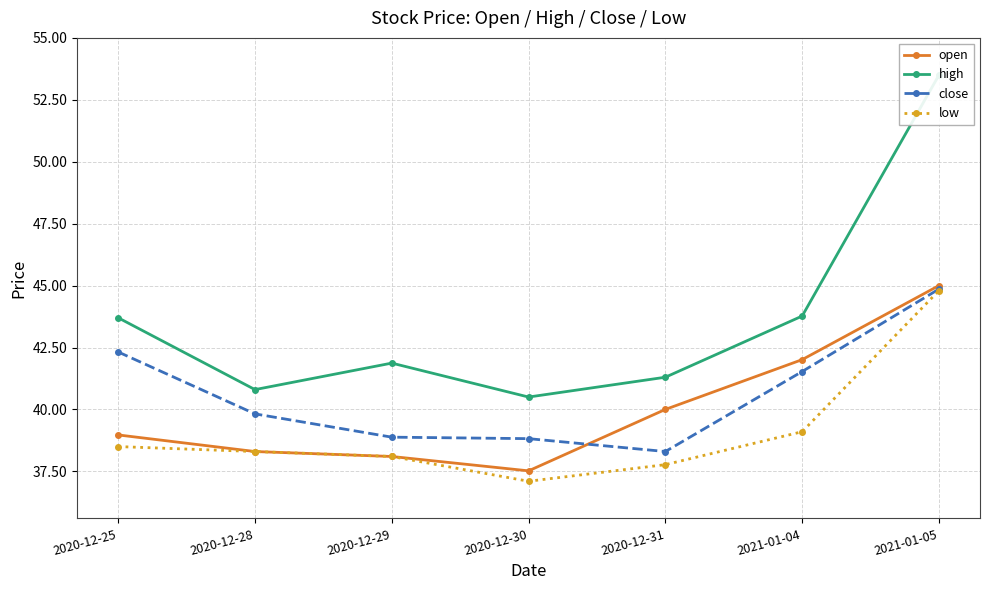

What is the difference between the low values at 2020-12-25 and 2021-01-05?

6.3